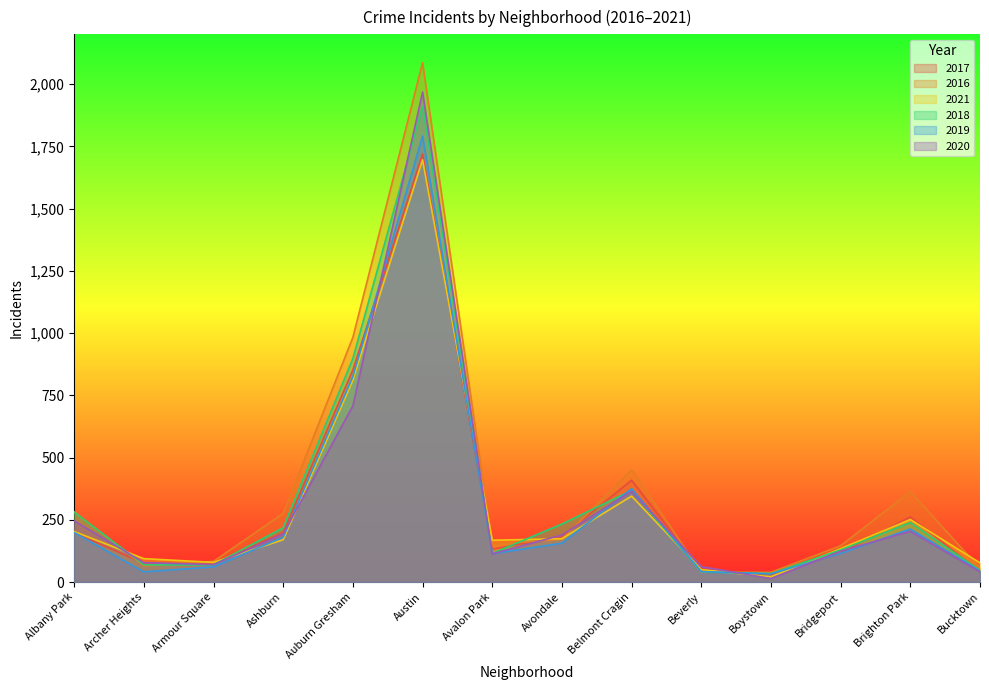

What is the sum of all 2020 values?

4375